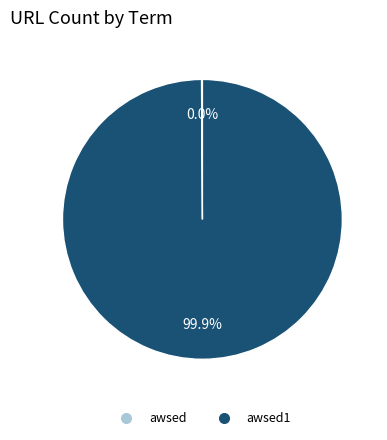

The awsed1 slice represents 100% of the pie. True or false?

True